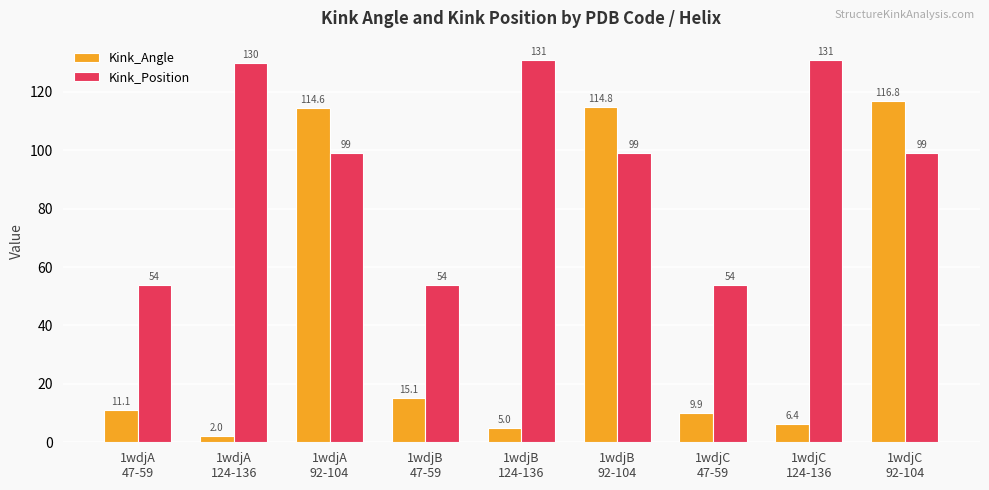

List the series in order of their peak value, lowest first.

Kink_Angle, Kink_Position